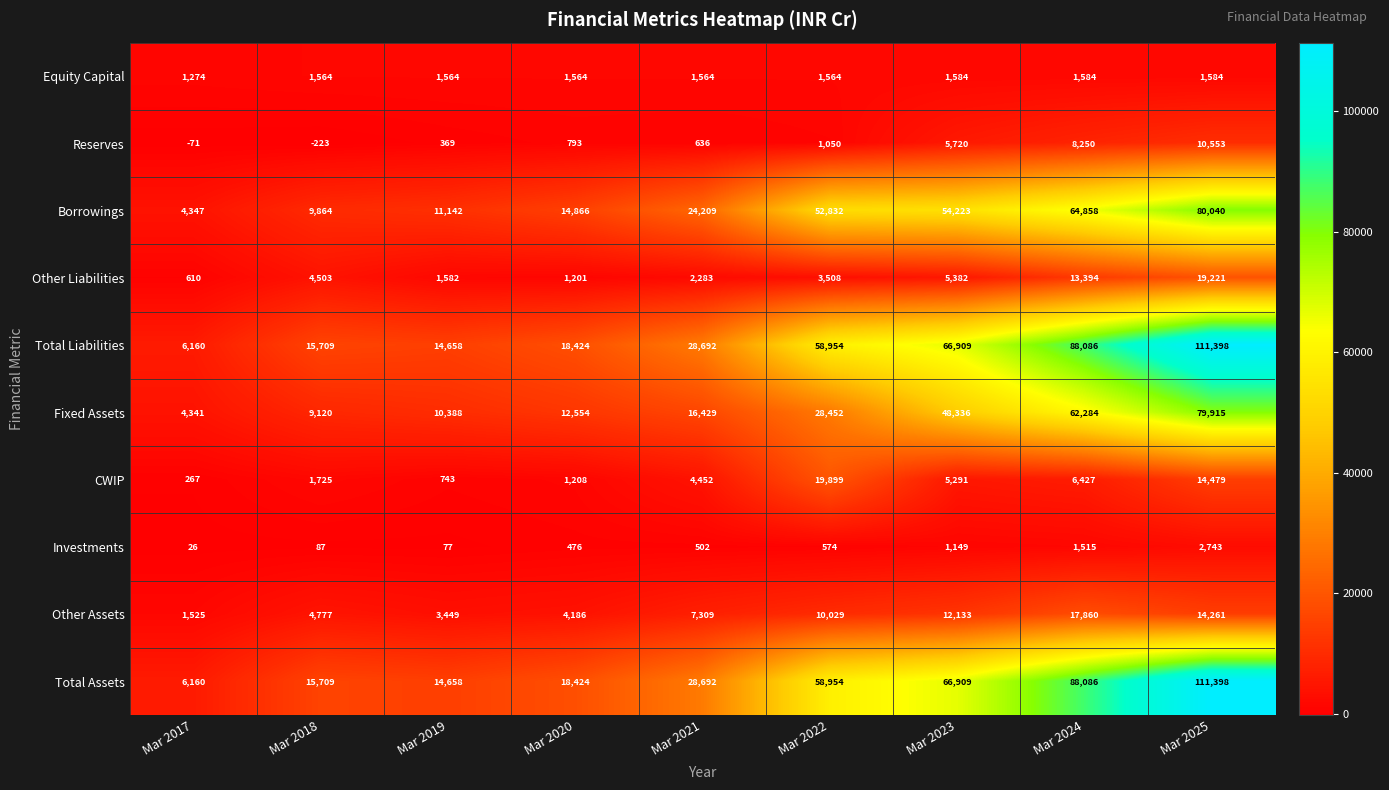

Where is Other Assets nearest to the value 9692?

Mar 2022